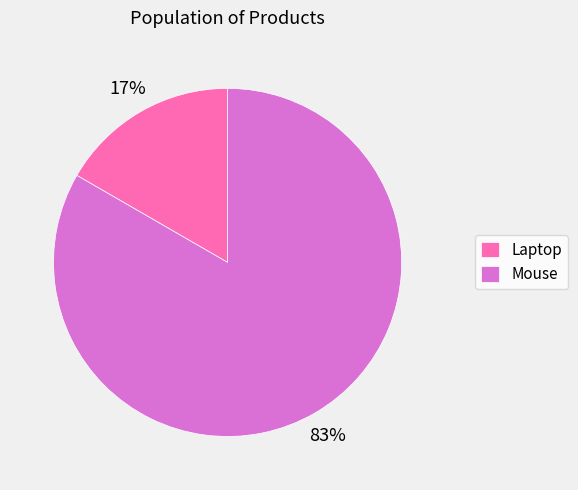

To the nearest percent, what is the combined percentage of Mouse and Laptop?

100%